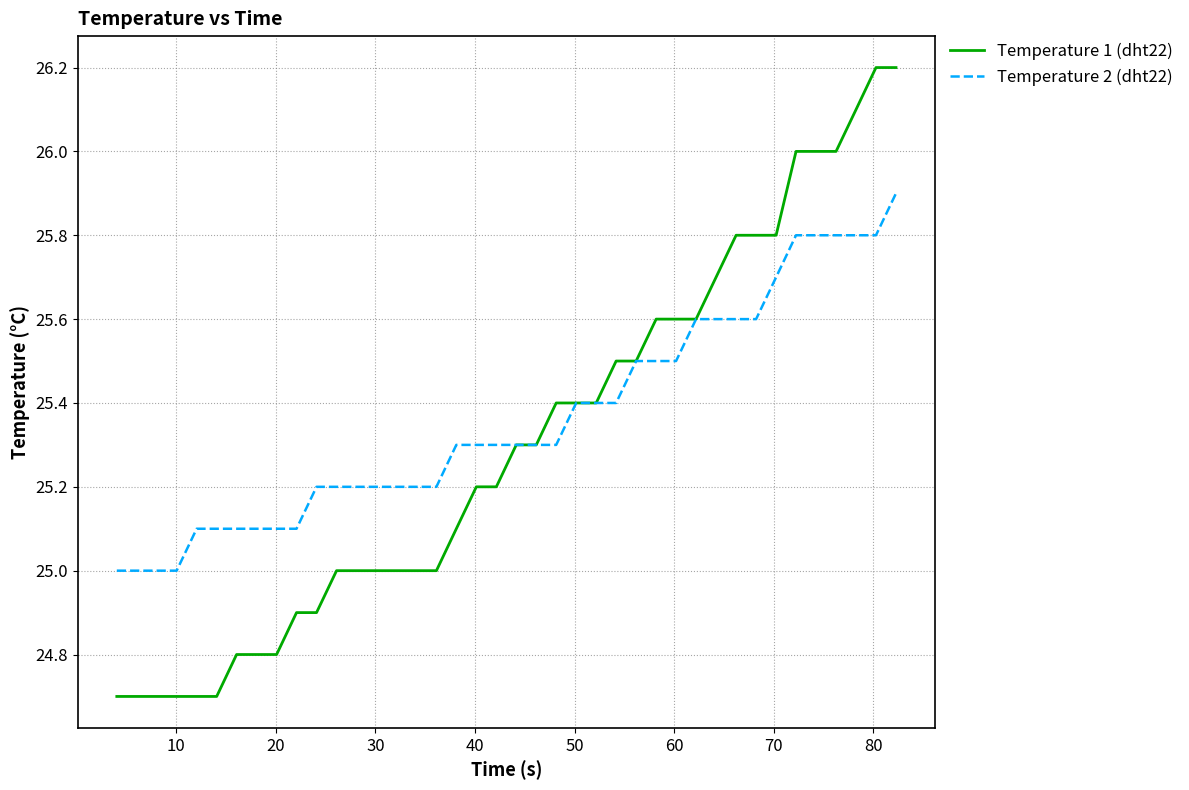

List the series in order of their peak value, highest first.

Temperature 1 (dht22), Temperature 2 (dht22)